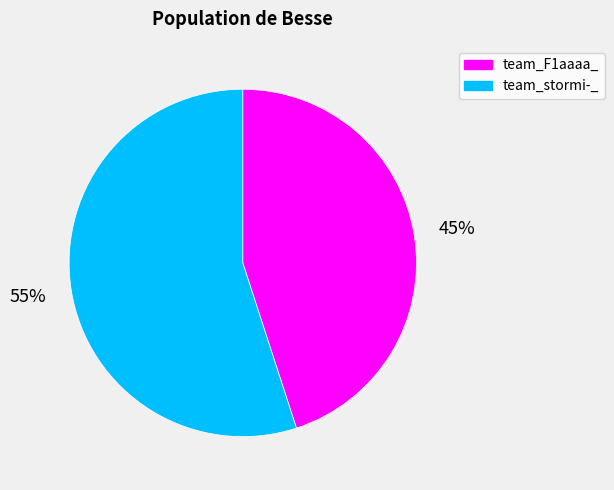

To the nearest percent, what portion does team_stormi-_ represent?

55%